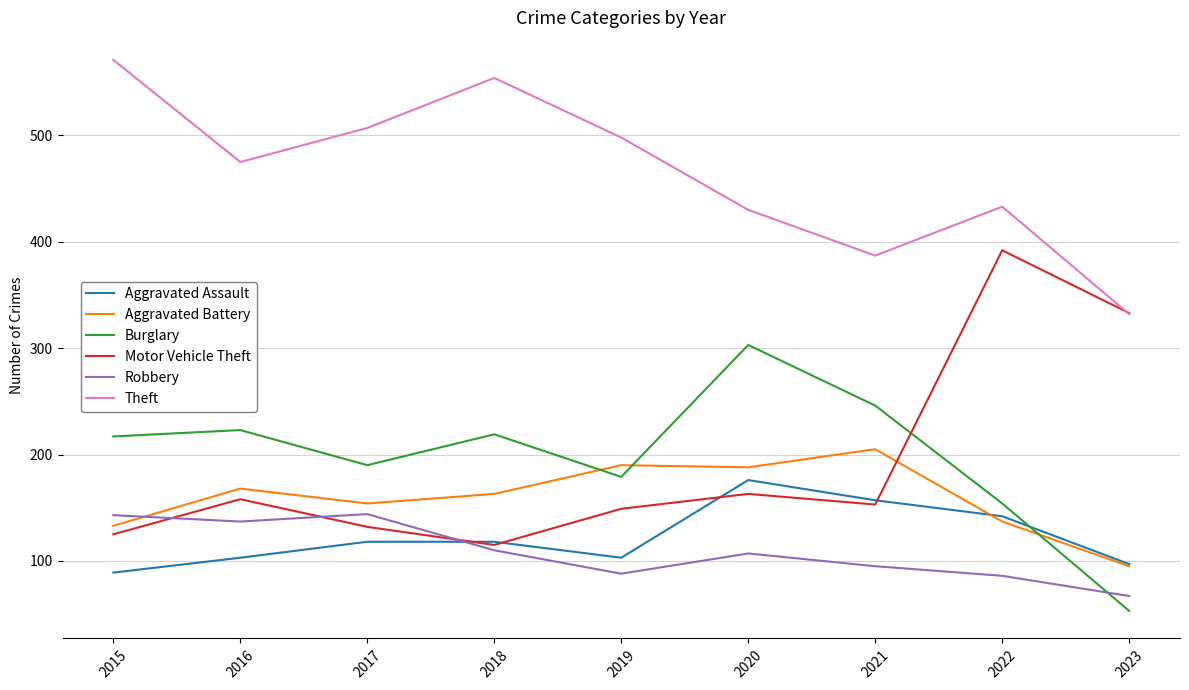

Is it true that Aggravated Assault equals 118 at 2017?

True